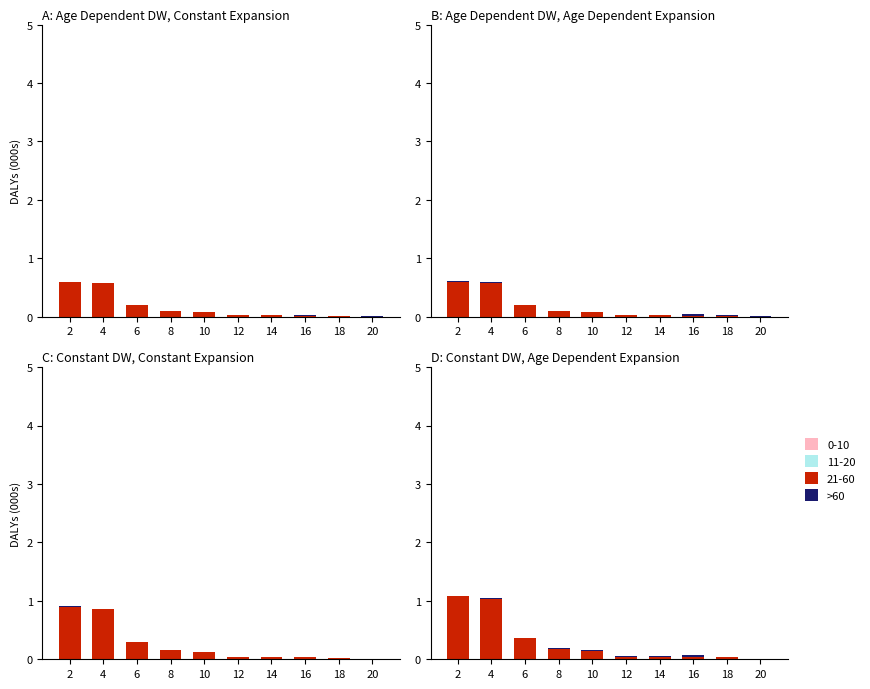

Count the number of categories in the chart.

10